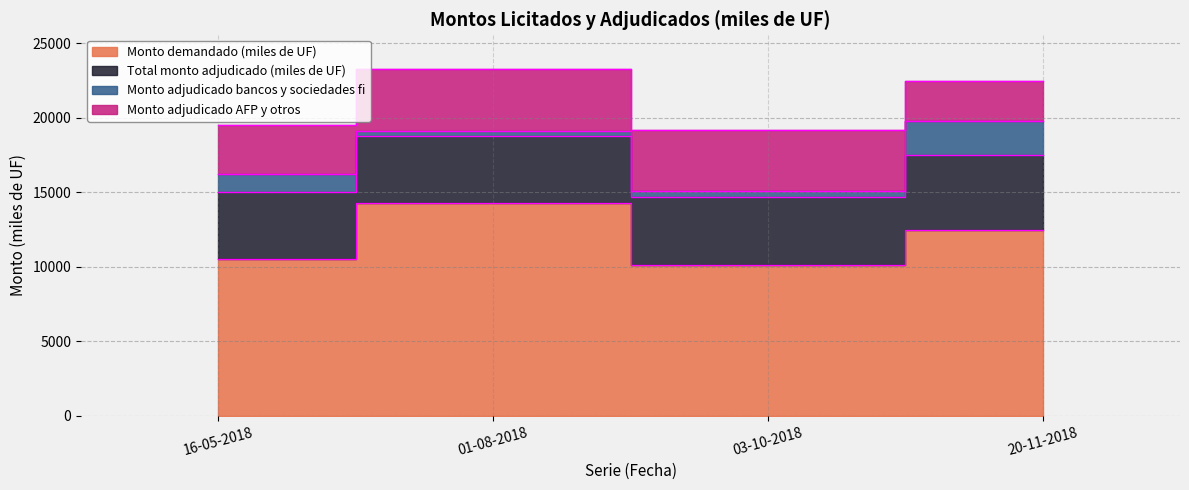

Which category has the highest value across all series?

01-08-2018